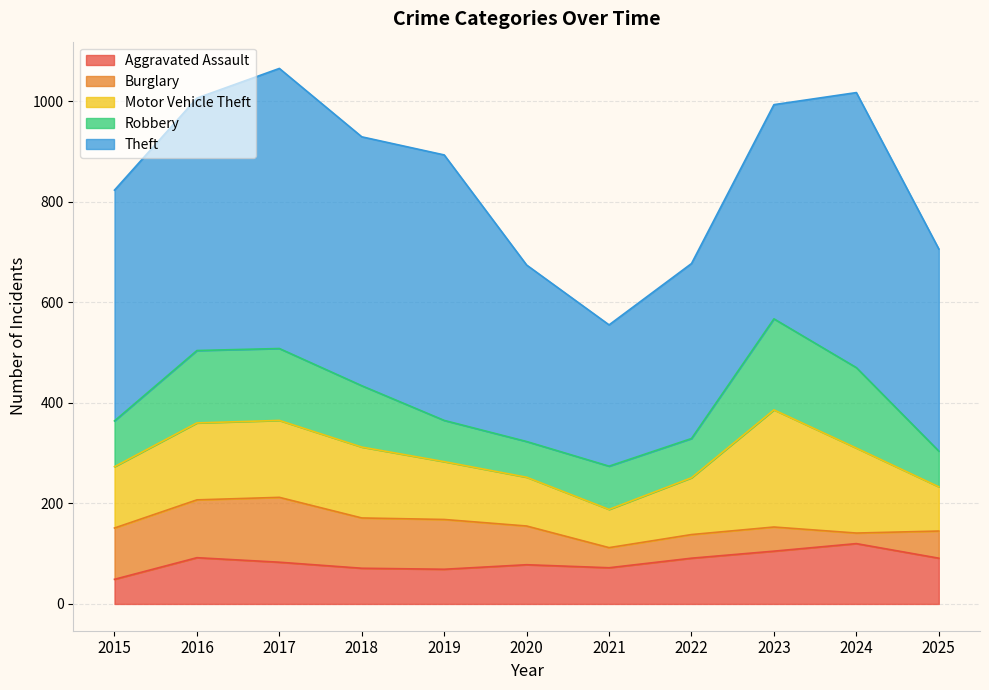

The Burglary series shows 150 at 2019. True or false?

False